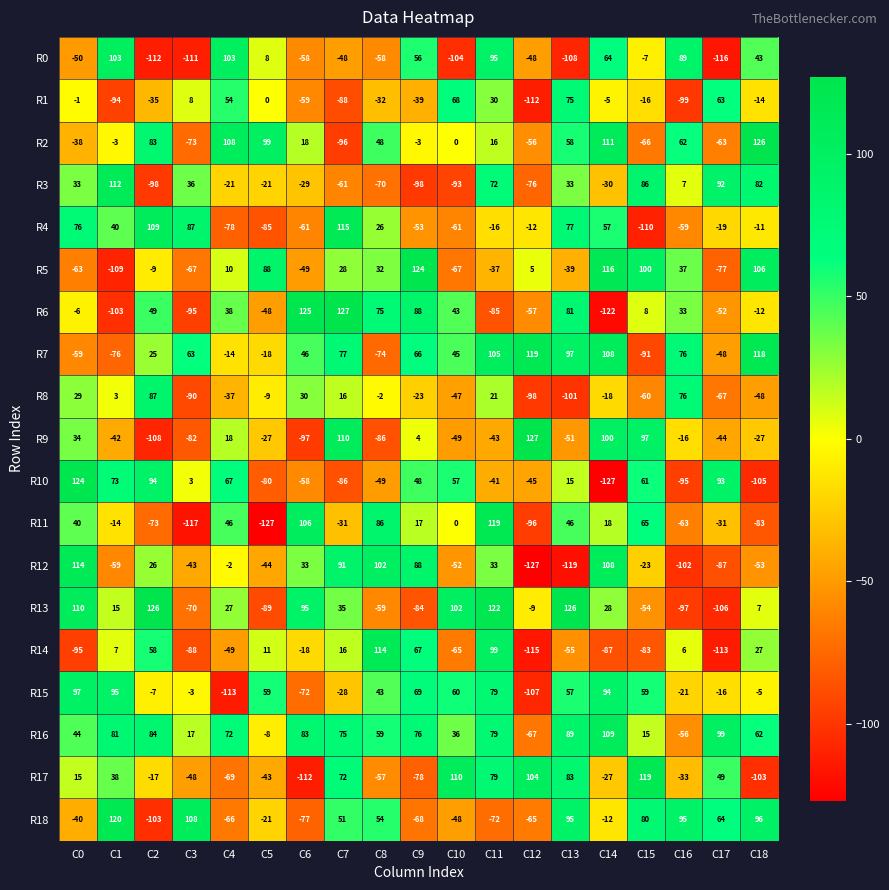

Count the number of categories in the chart.

19